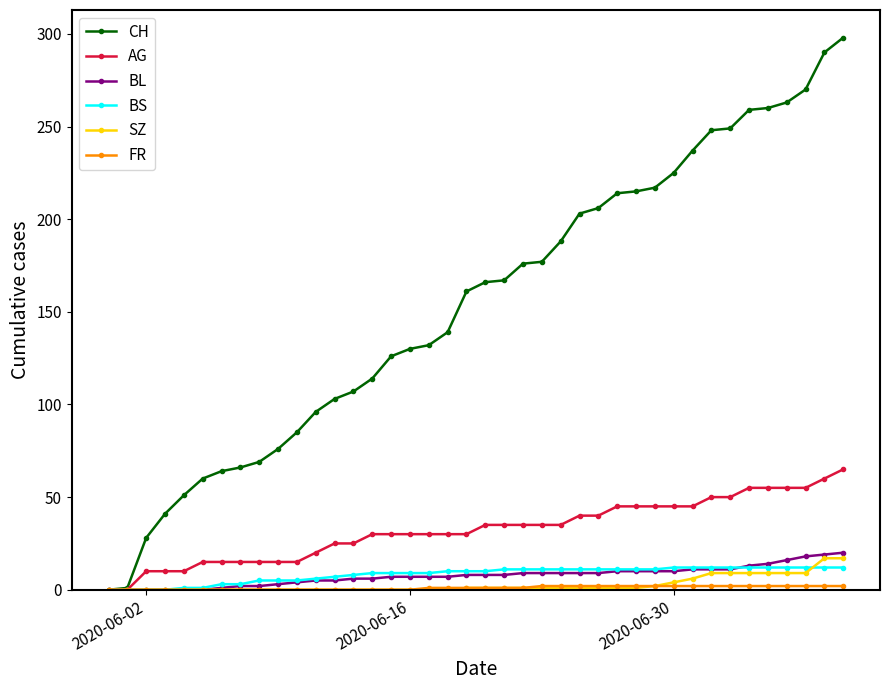

Which series has the widest spread of values?

CH